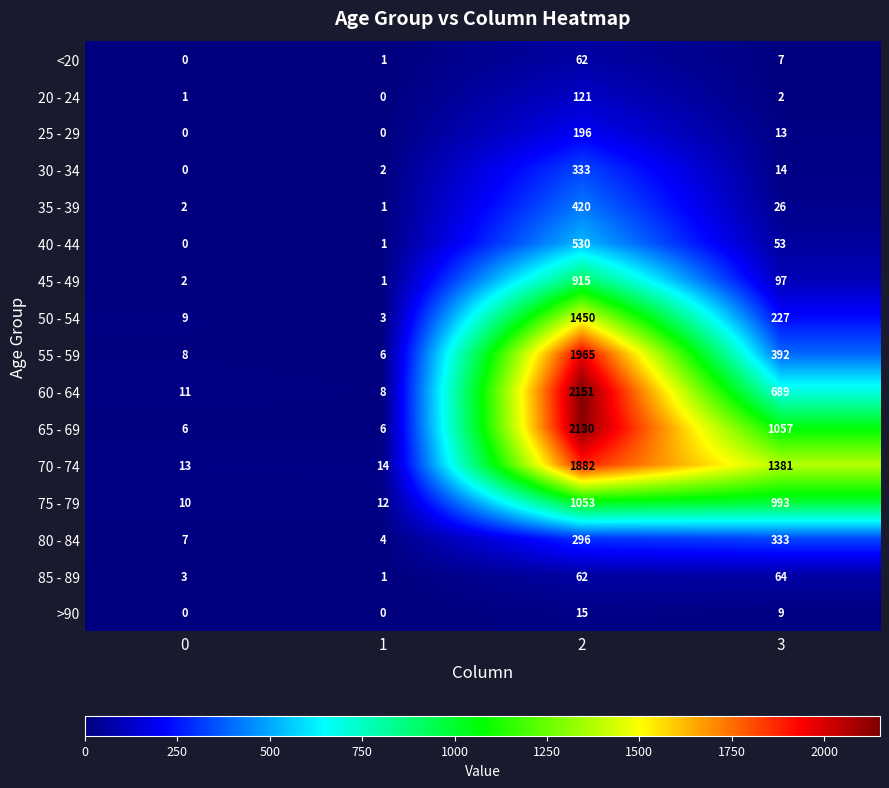

What is the total value across all series at 0?

72